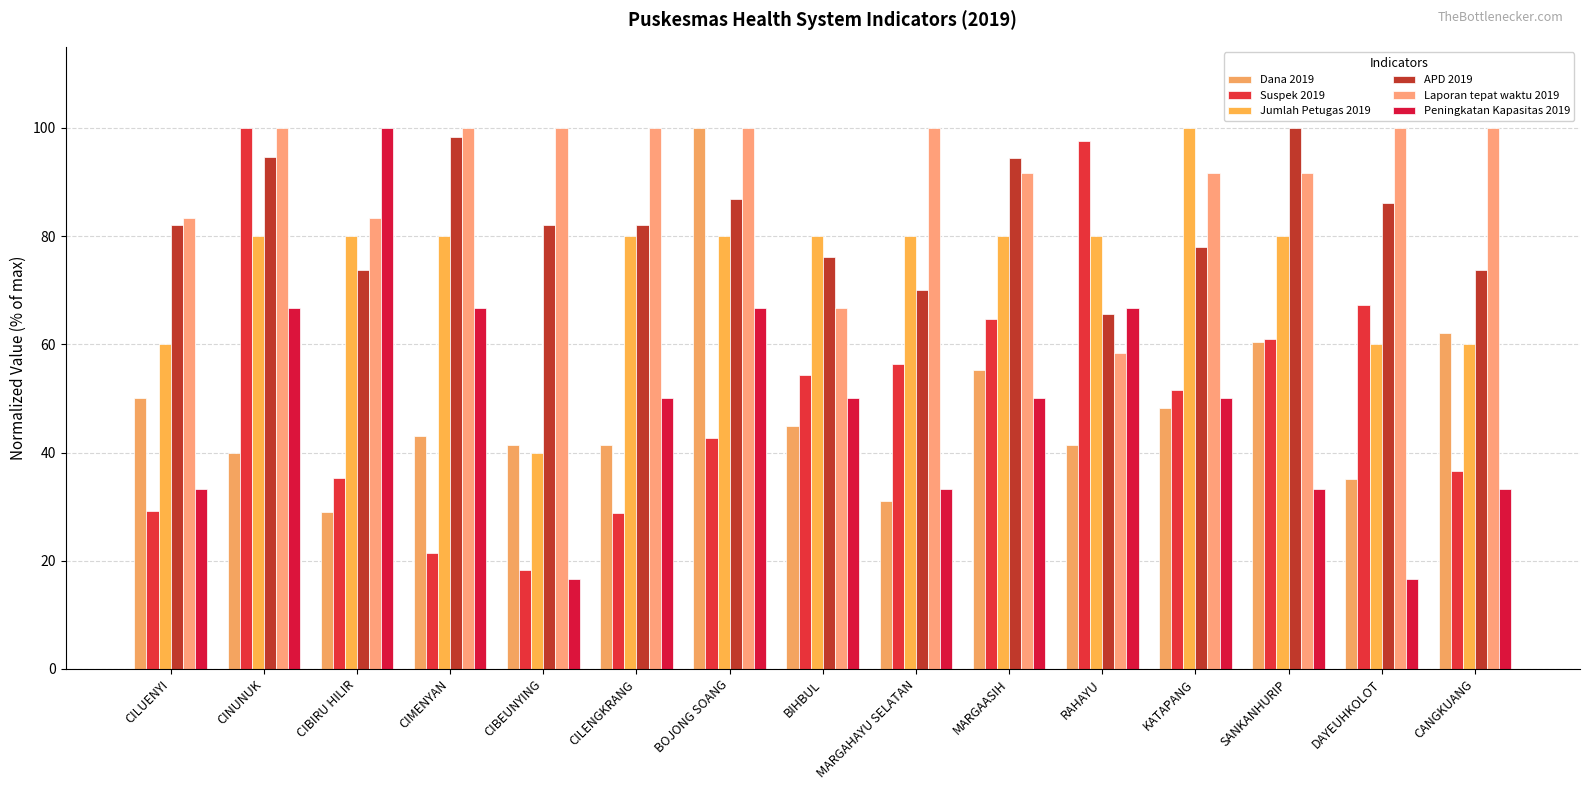

At which label does Suspek 2019 reach its minimum?

CIBEUNYING